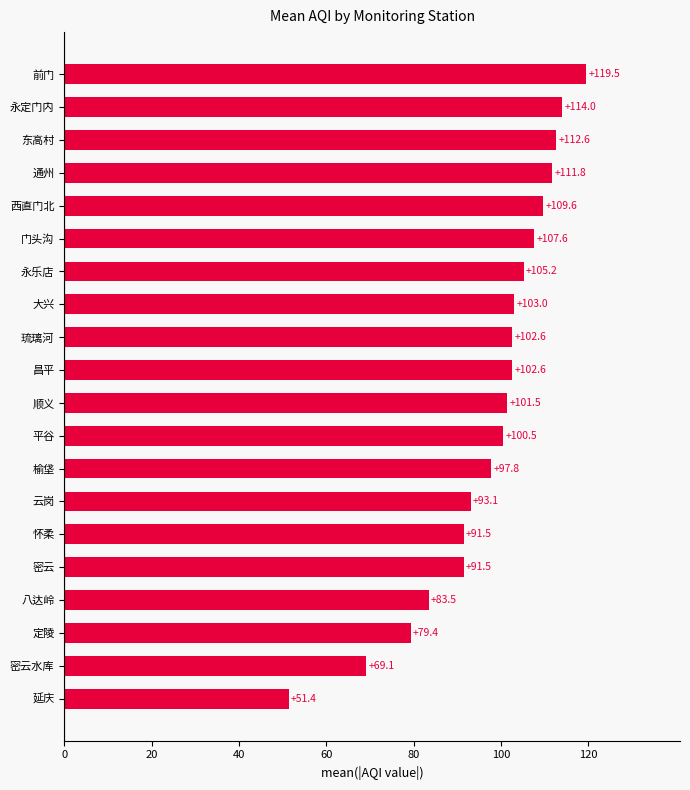

The chart shows a value of 158.8 at 西直门北. True or false?

False